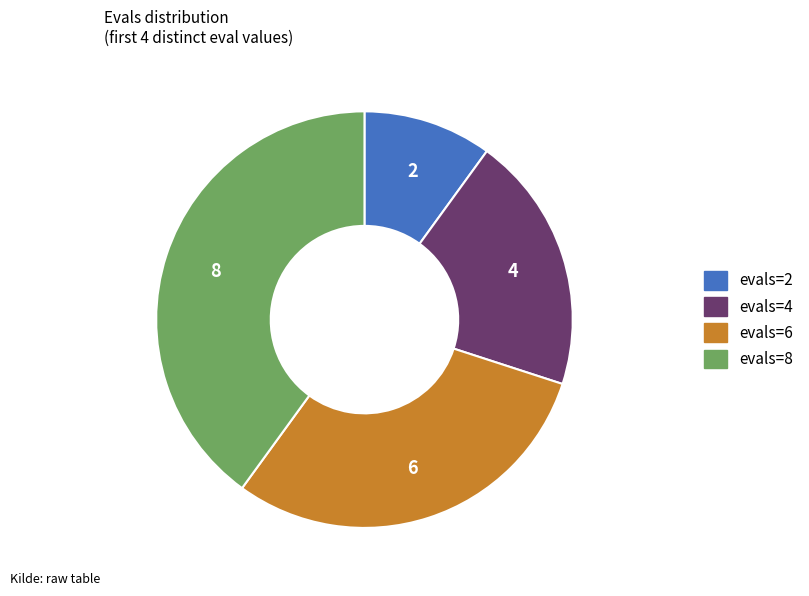

Is there any slice that represents more than half of the pie?

No